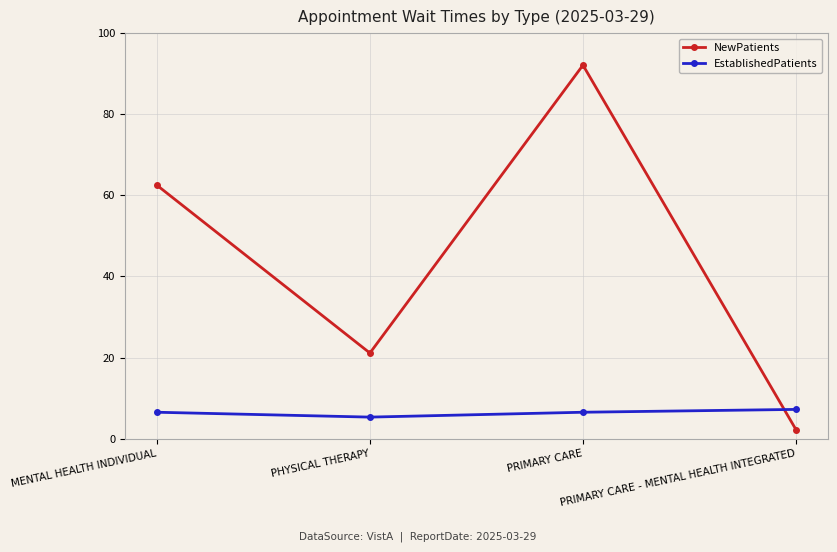

List the series in order of their overall mean, lowest first.

EstablishedPatients, NewPatients